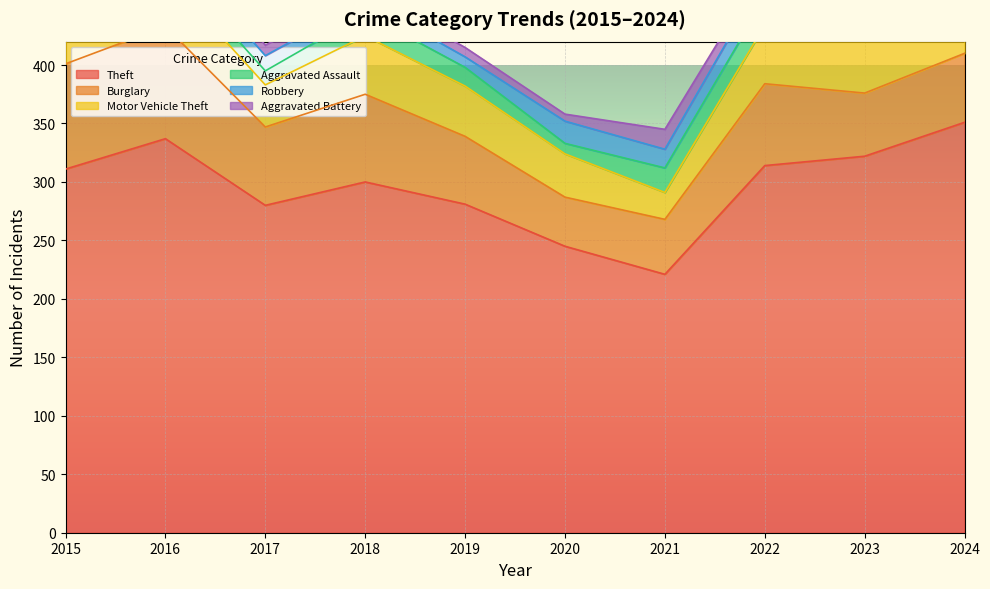

What is the value of the Motor Vehicle Theft point at the 10th from the left?

69